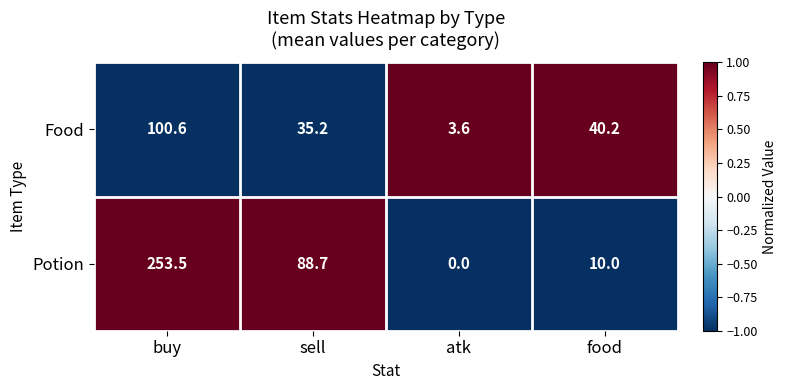

Which series has the largest total across all categories?

Potion